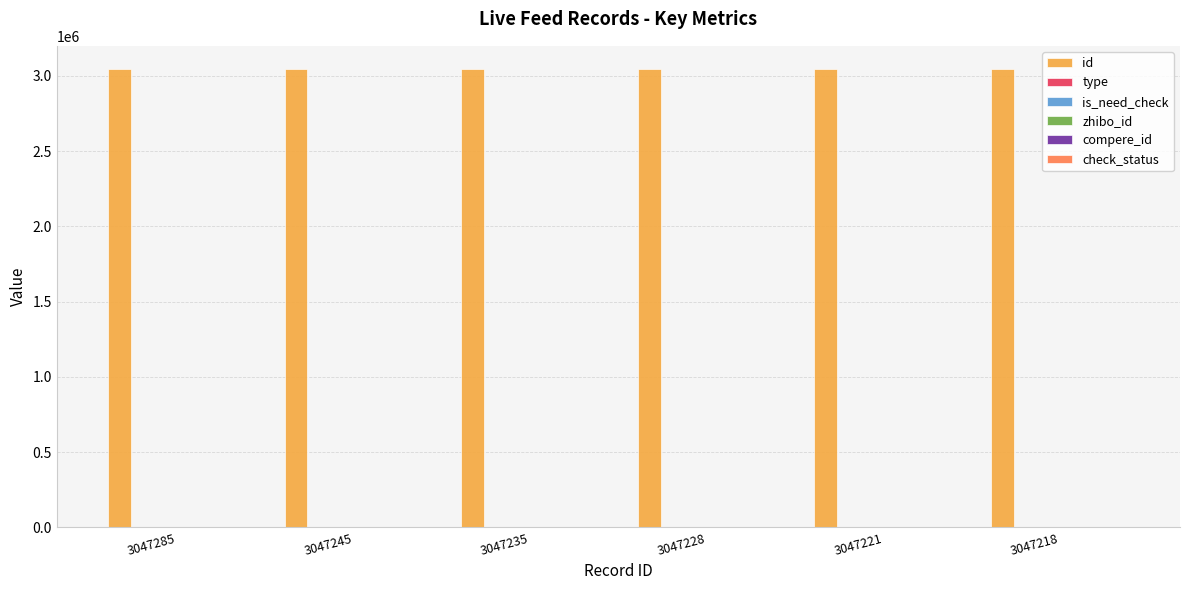

Which series has the largest total across all categories?

id